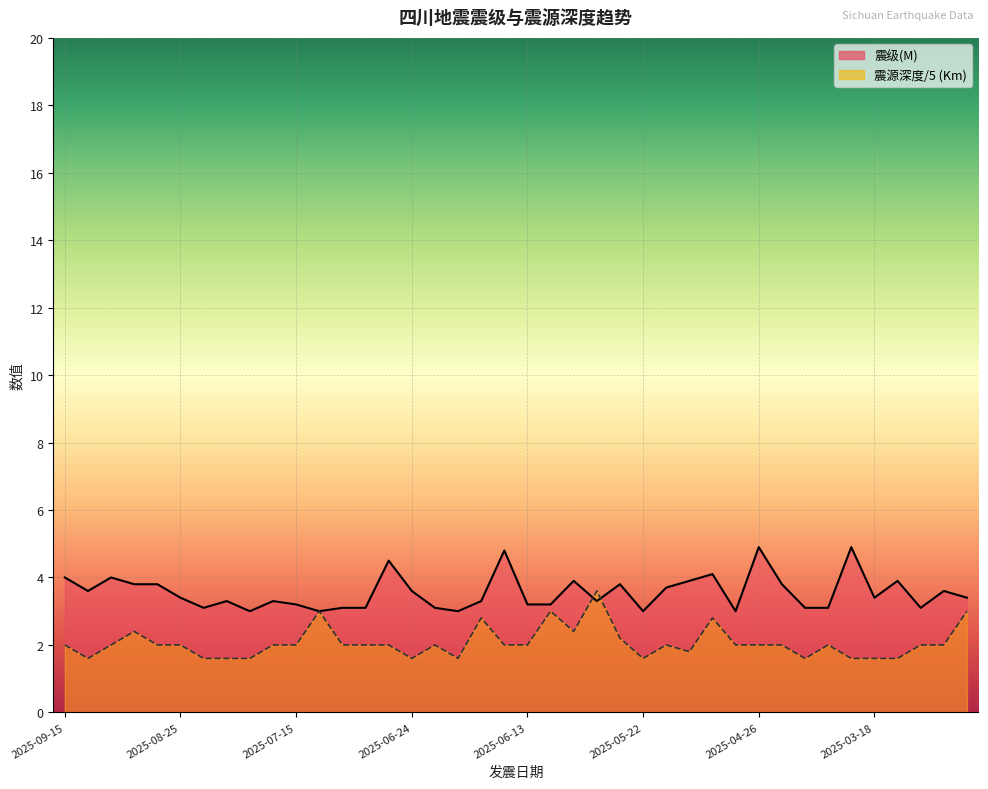

Where is the first local minimum for 震源深度(Km)?

2025-09-09